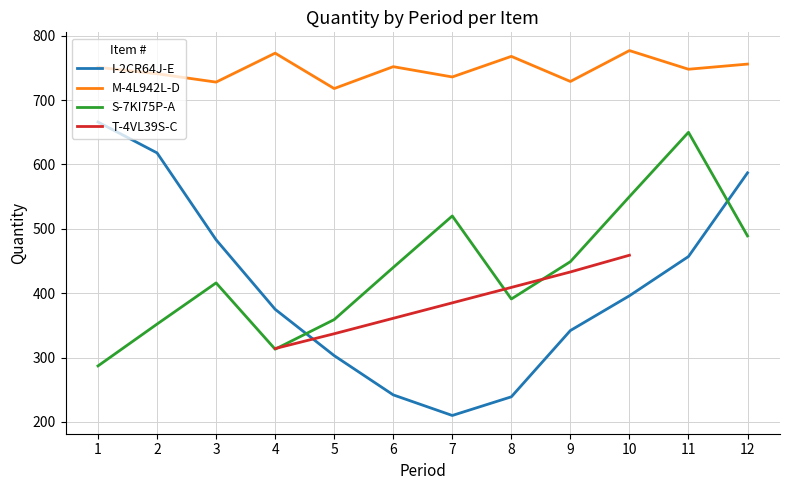

What is the value of the S-7KI75P-A point at the 3rd from the left?

416